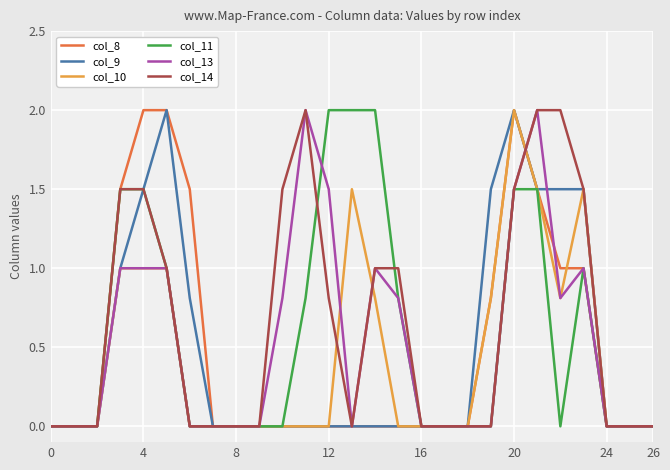

What is the maximum value for col_11?

2.0